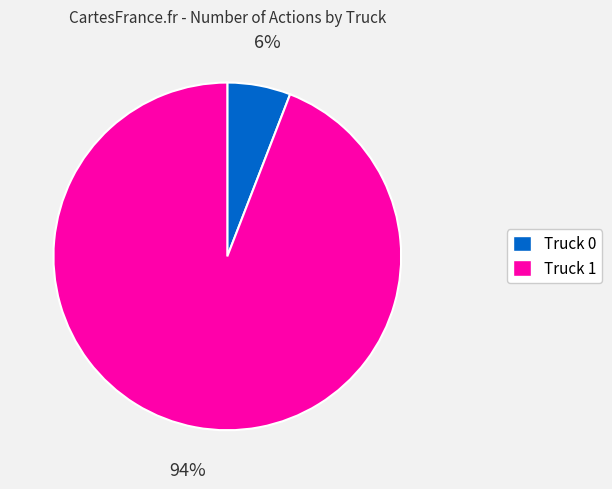

Between Truck 0 and Truck 1, which is larger?

Truck 1